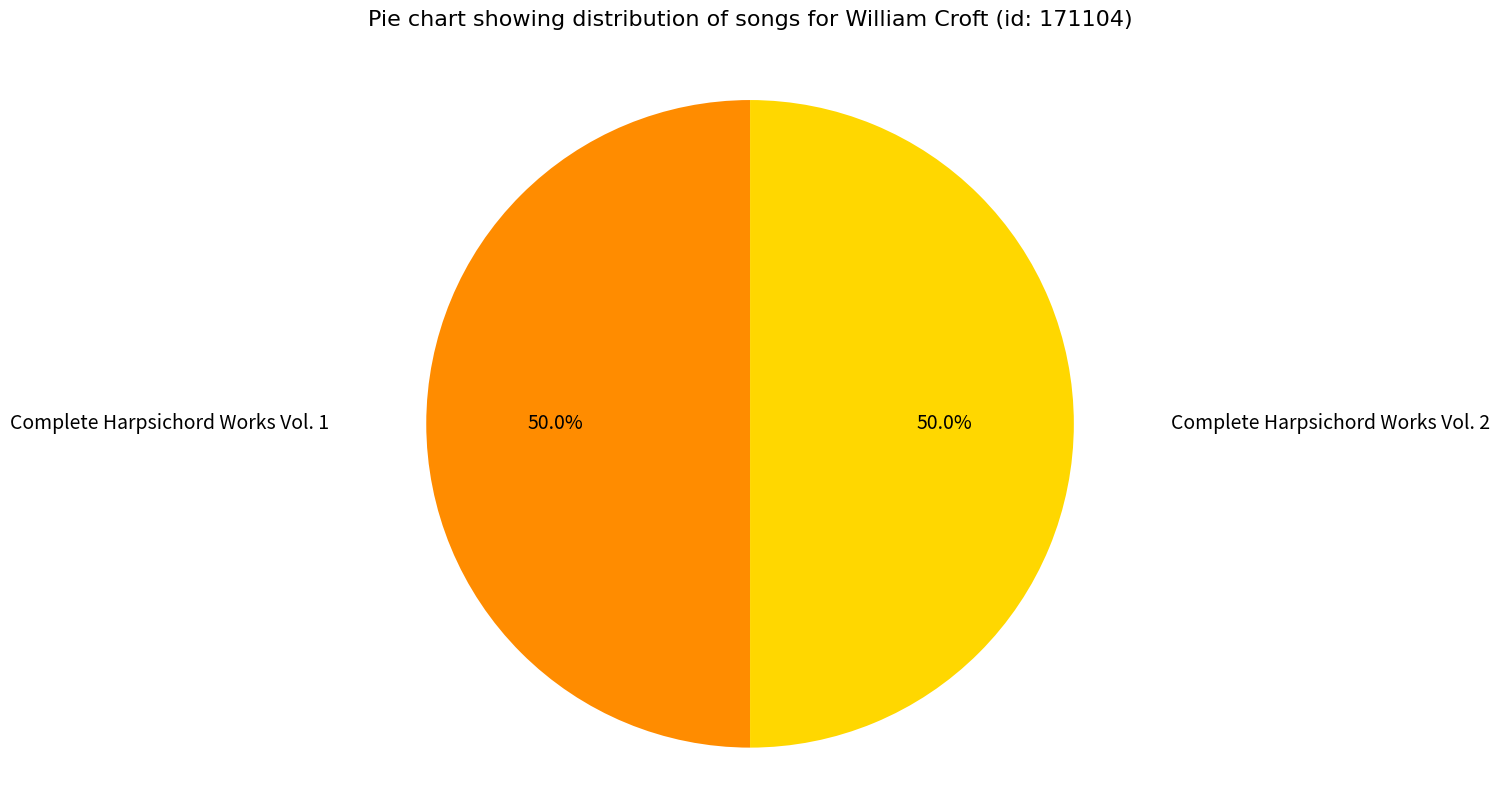

True or false: Complete Harpsichord Works Vol. 1 accounts for 56% of the total.

False